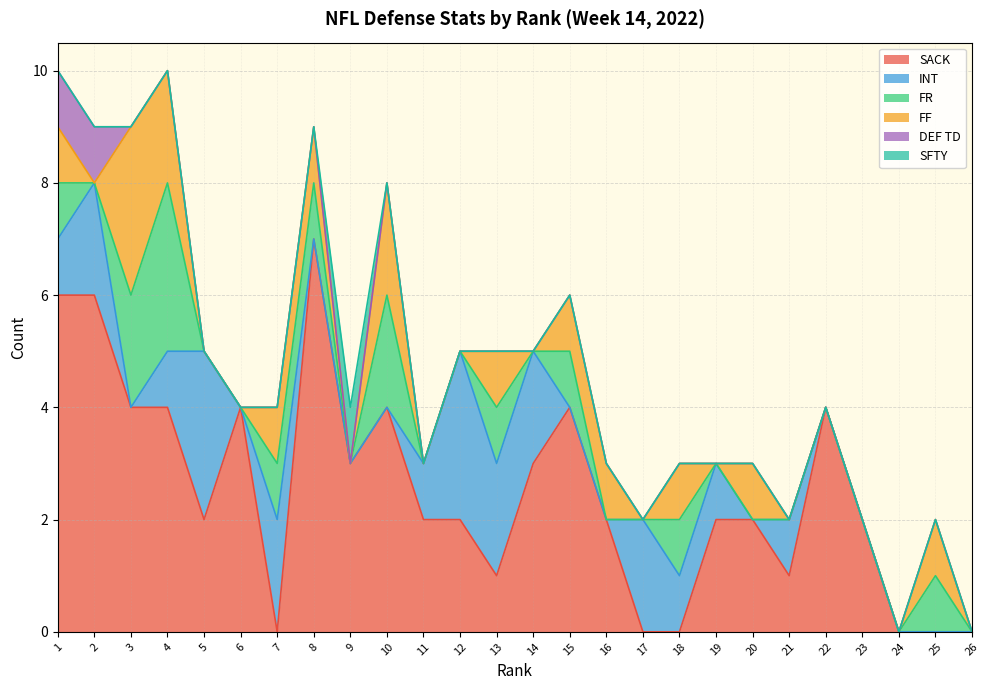

How many DEF TD values are between 0 and 1?

26